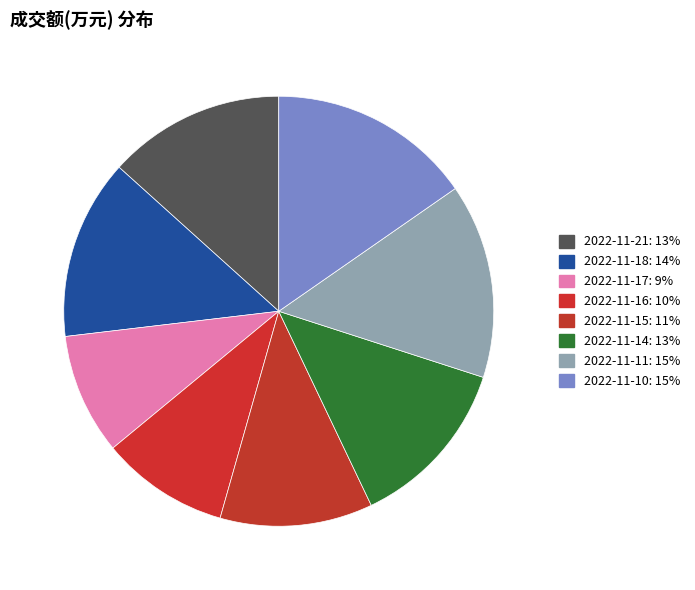

To the nearest percent, what is the difference between the largest and smallest slice percentages?

6%